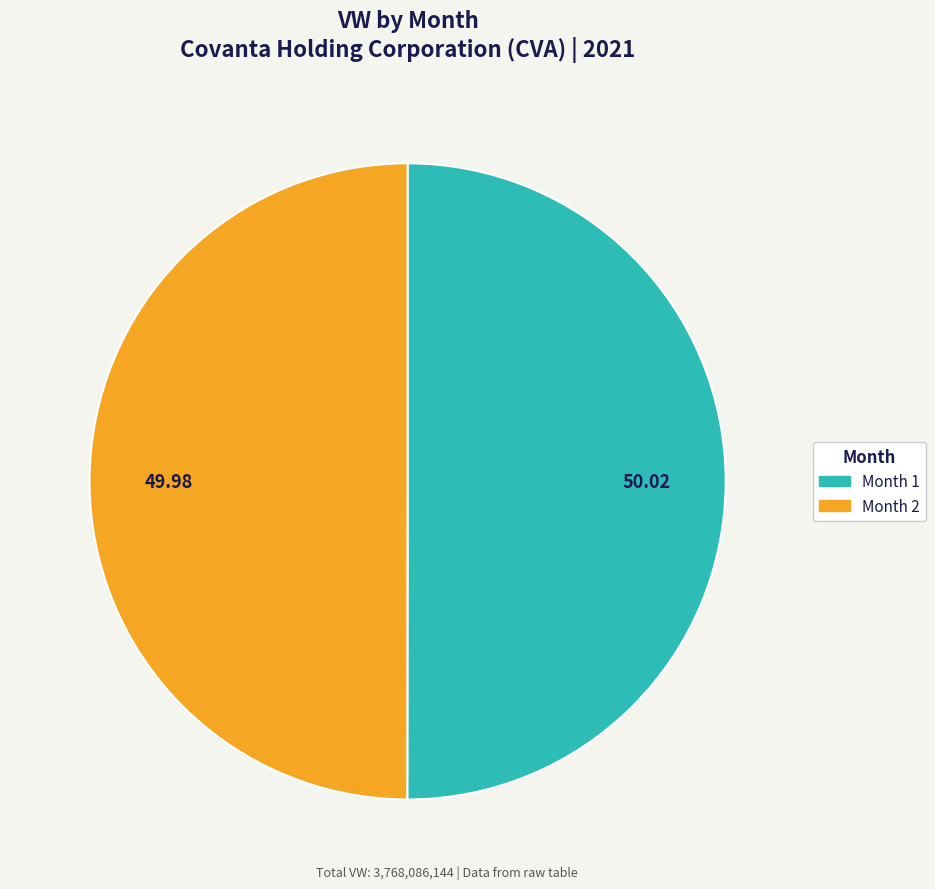

Is there any slice that represents more than half of the pie?

Yes